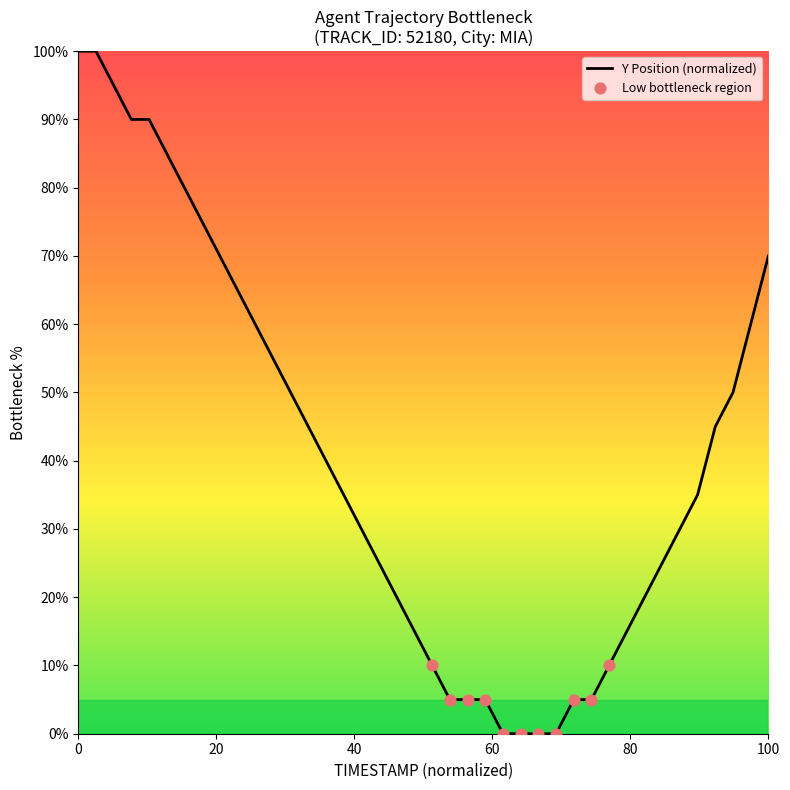

What is the greatest value displayed?

100.0